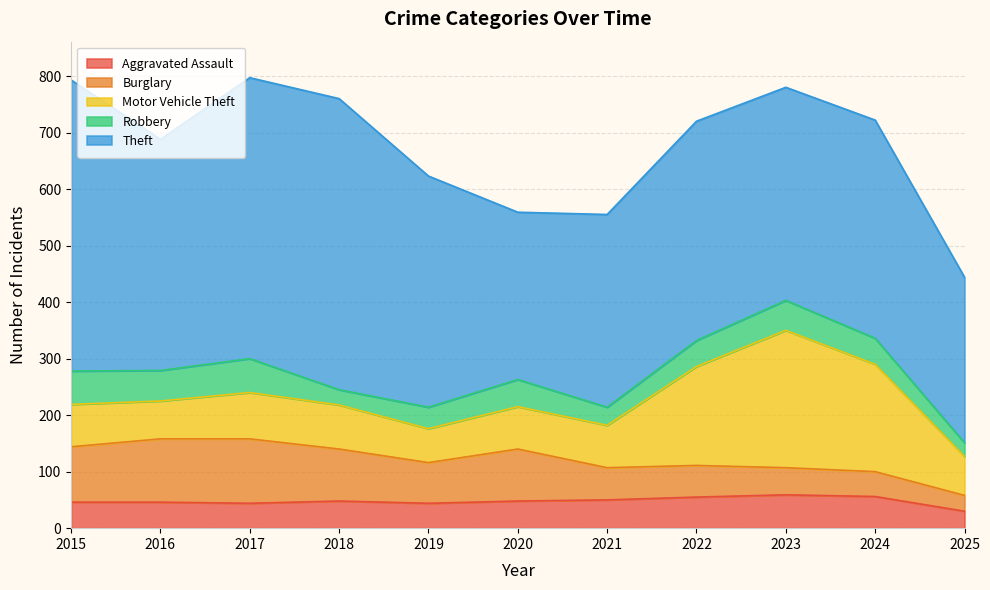

Where does the Aggravated Assault series first go above 48?

2021